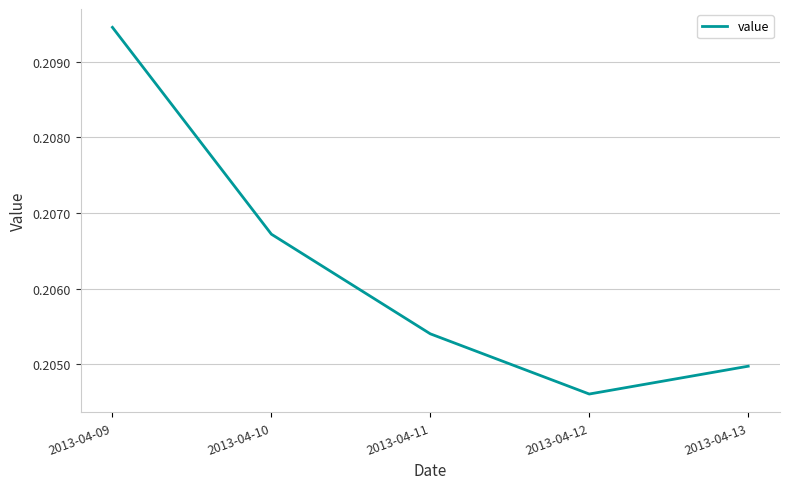

What is the sum of all values?

1.0